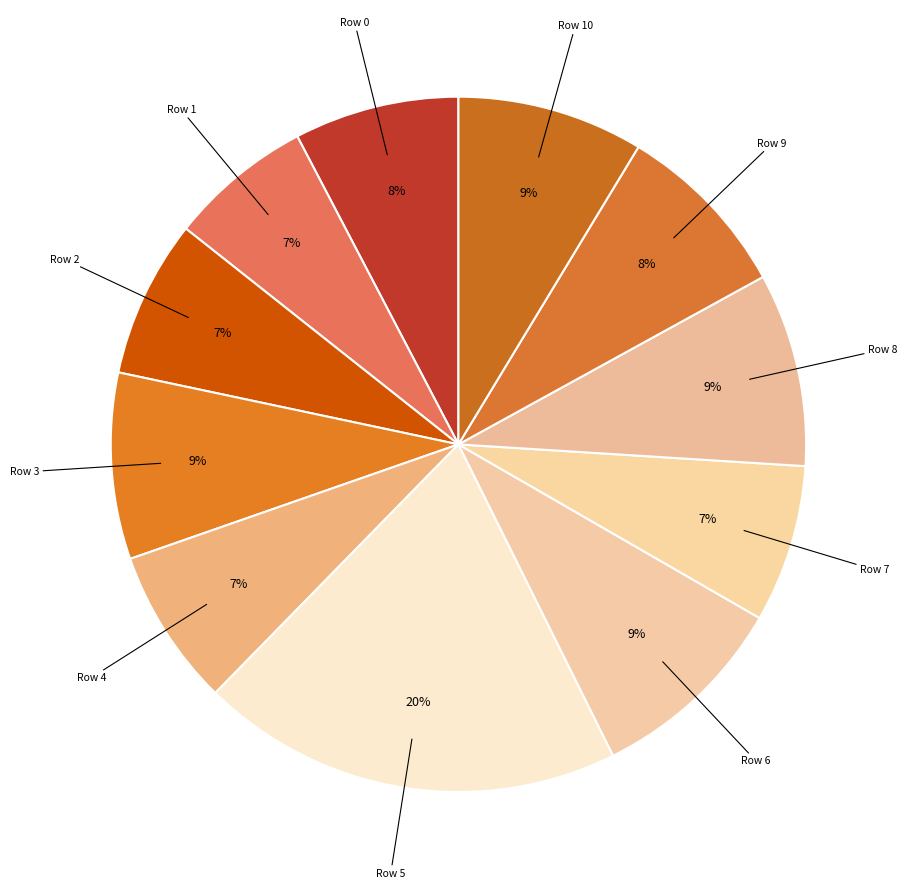

What percentage is the Row 8 slice, to the nearest percent?

9%